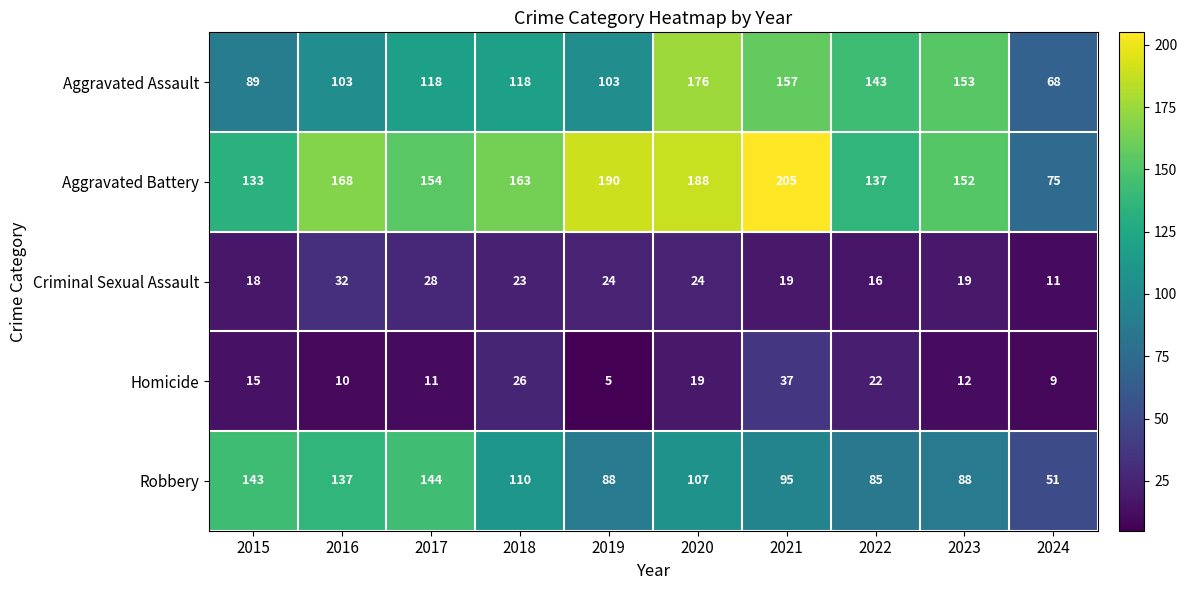

What is the difference between the highest and lowest values at 2023?

141